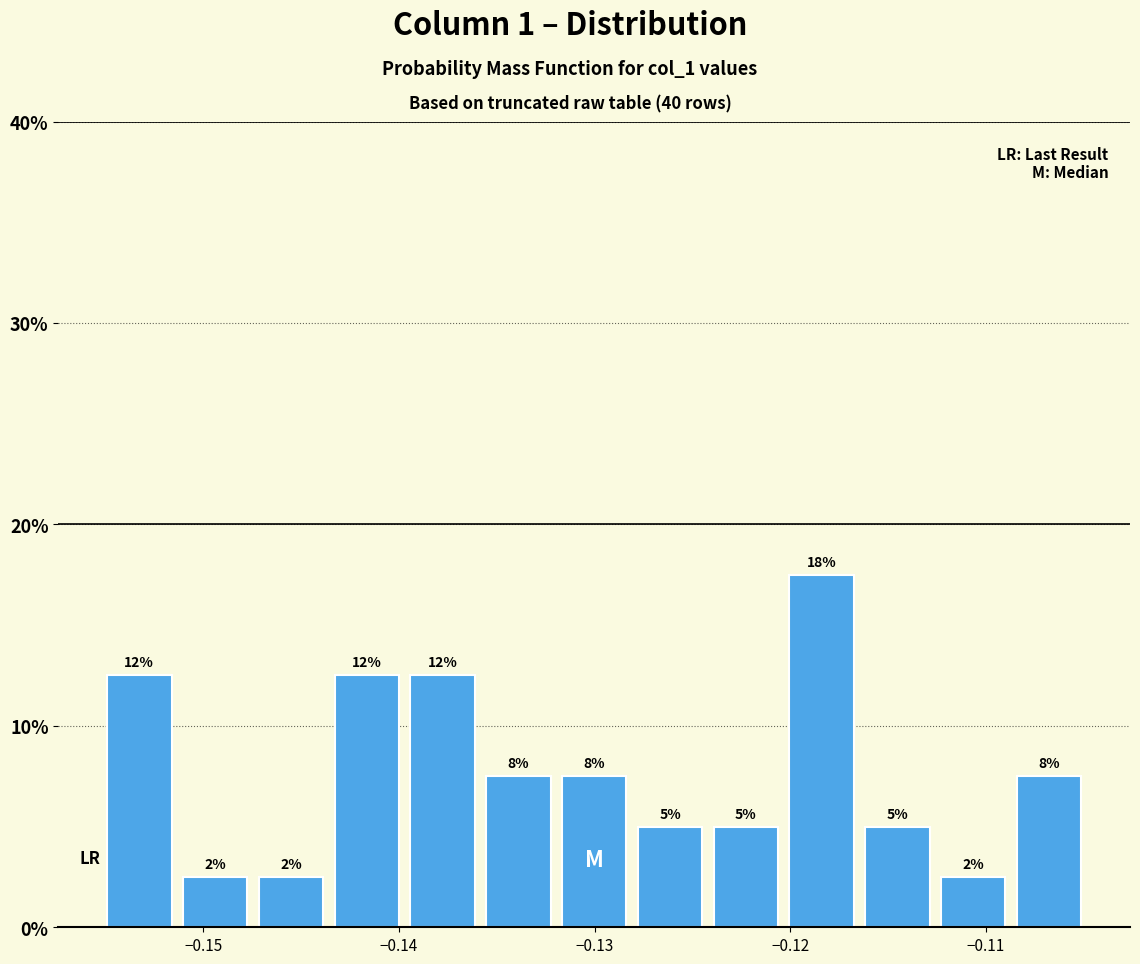

Around what value on the x-axis is the tallest bar? Give the approximate position of its centre, as read against the axis.

-0.118